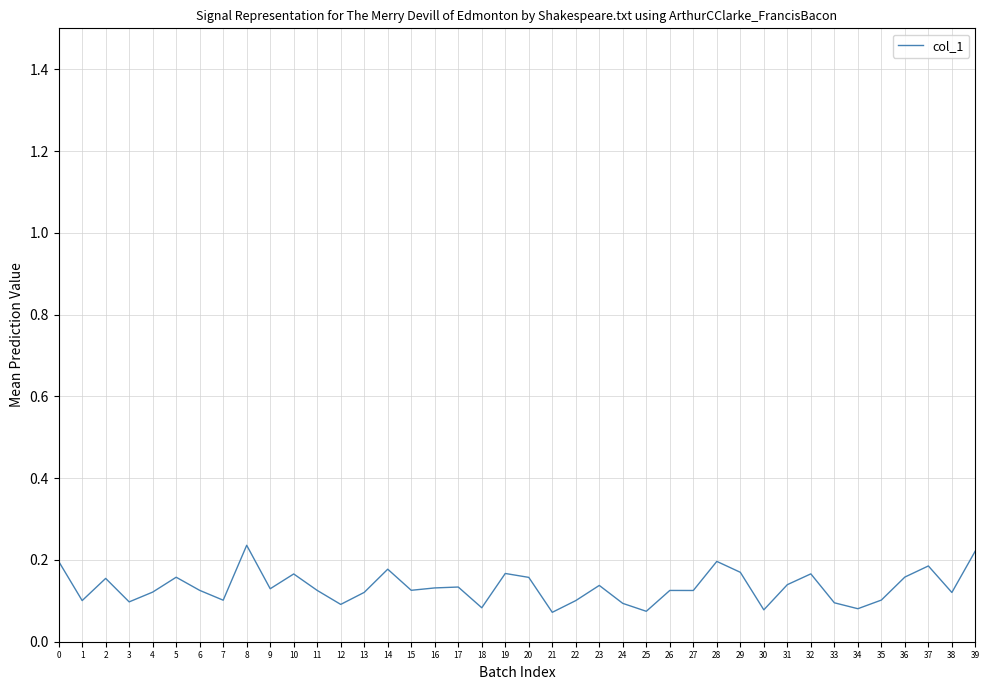

The chart shows a value of 0.1 at 23. True or false?

True